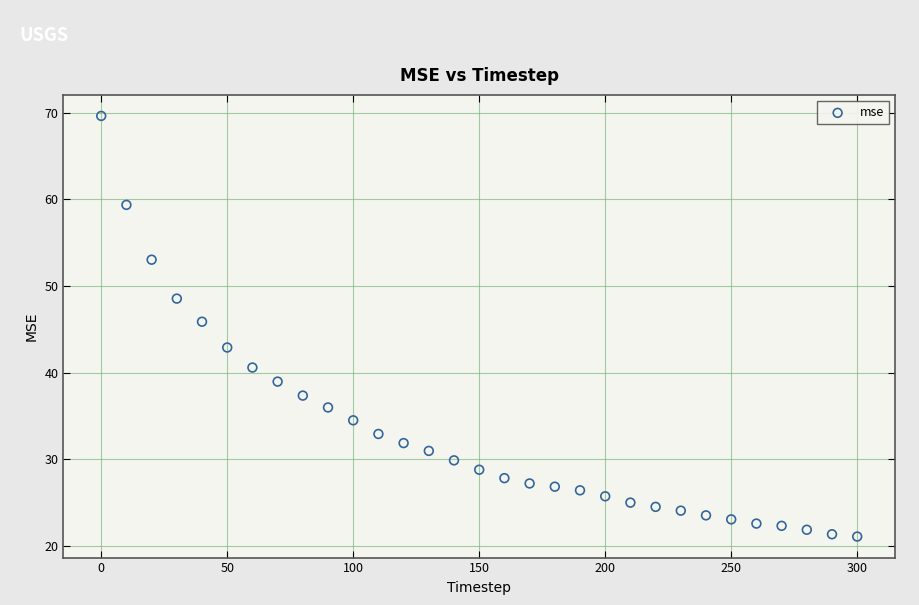

What Y value in the scatter plot is closest to 45?

45.9